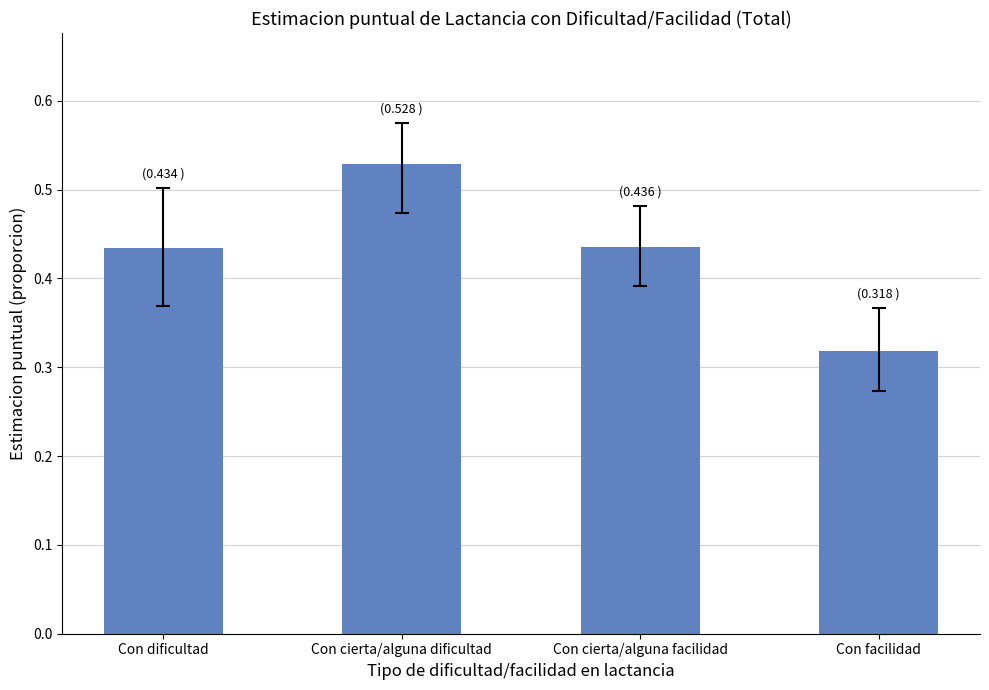

The value at Con facilidad is 0.5. True or false?

False